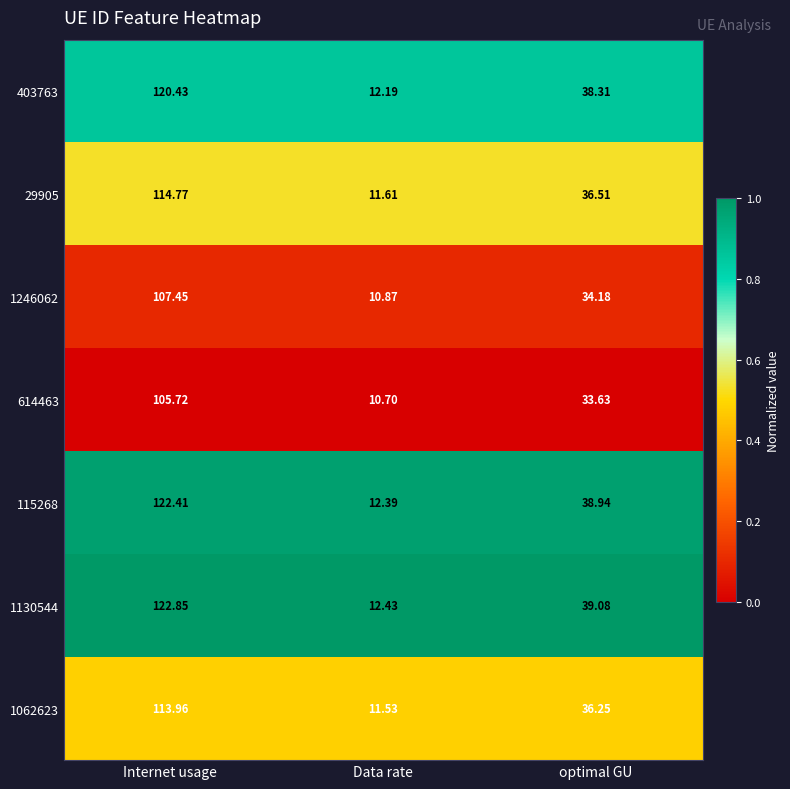

At which label does 29905 reach its minimum?

Data rate